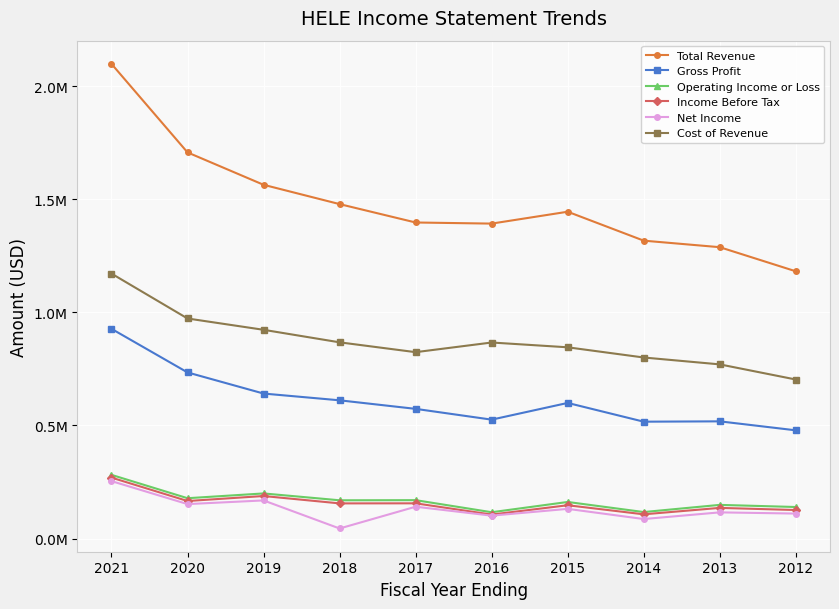

Reading left to right, extract all data points from this chart.

Total Revenue: 2021=2098800	2020=1707400	2019=1564200	2018=1478800	2017=1397500	2016=1392600	2015=1445100	2014=1317200	2013=1288300	2012=1181700
Gross Profit: 2021=927300	2020=734500	2019=641100	2018=611200	2017=573400	2016=525700	2015=599600	2014=516700	2013=518200	2012=478500
Operating Income or Loss: 2021=281500	2020=178300	2019=199400	2018=169100	2017=169700	2016=116300	2015=161700	2014=117100	2013=148800	2012=139400
Income Before Tax: 2021=269400	2020=165900	2019=188000	2018=155400	2017=155700	2016=106000	2015=147200	2014=107100	2013=135500	2012=126100
Net Income: 2021=253900	2020=152300	2019=168500	2018=44400	2017=140700	2016=101200	2015=131200	2014=86200	2013=115700	2012=110400
Cost of Revenue: 2021=1171500	2020=973000	2019=923000	2018=867600	2017=824100	2016=866800	2015=845600	2014=800500	2013=770100	2012=703200